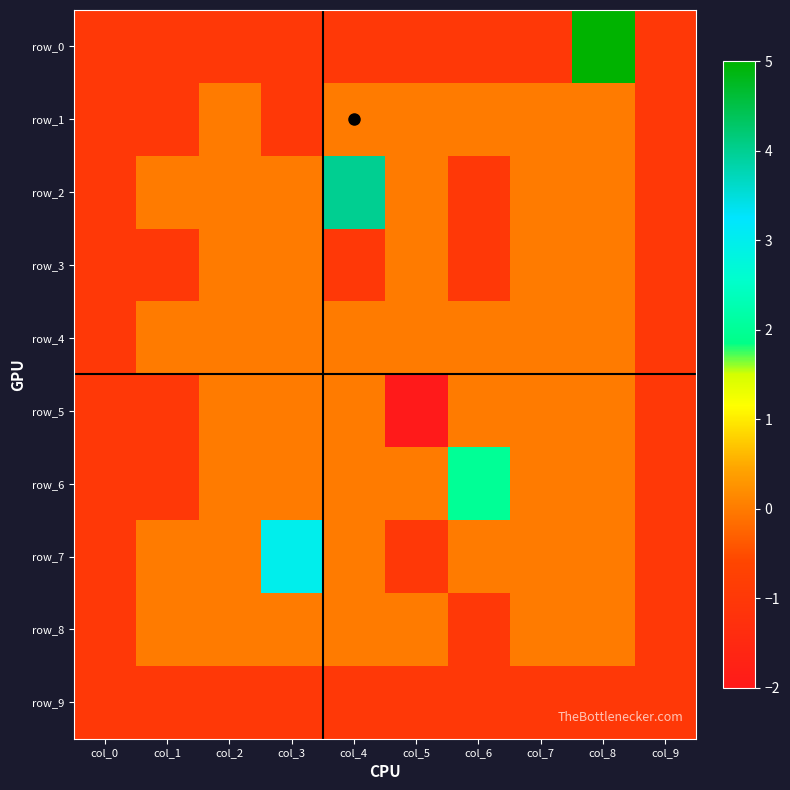

Which series changed the most between col_5 and col_8?

row_0